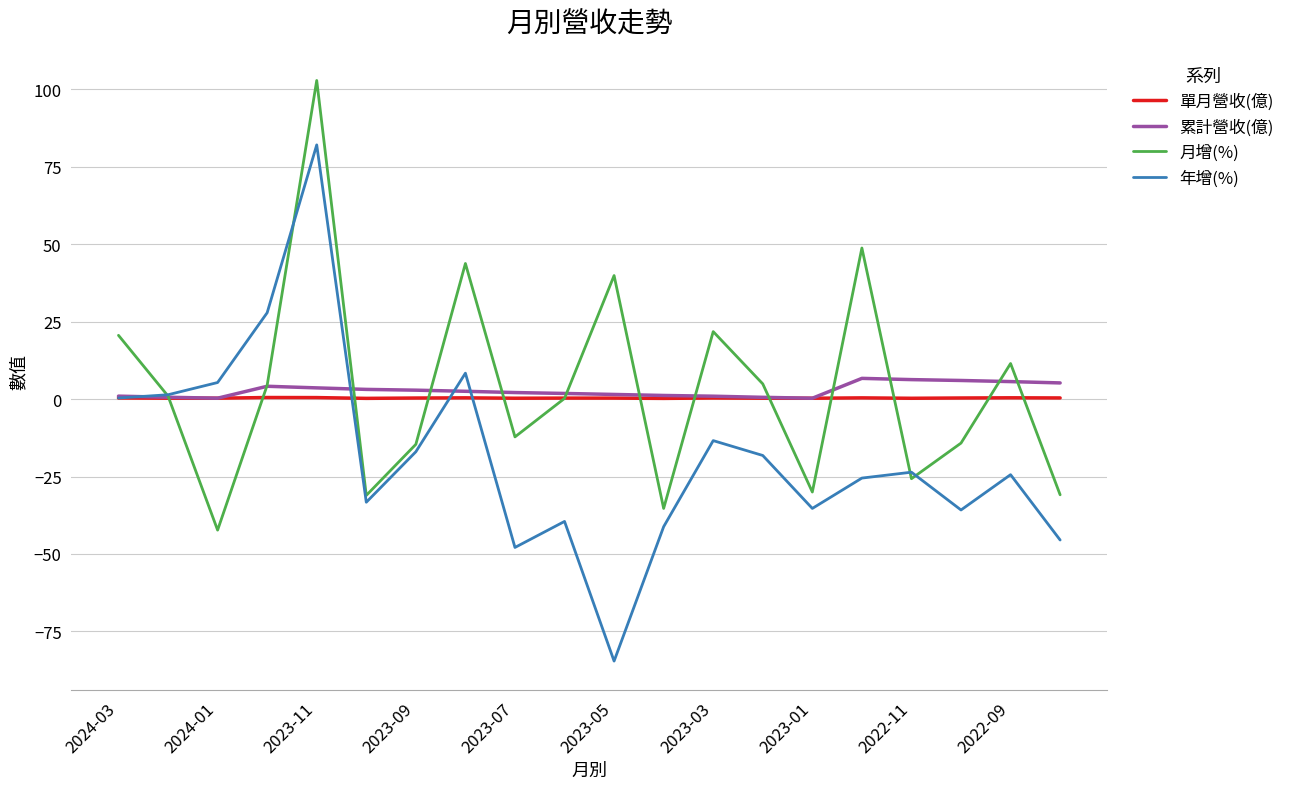

Rank the series by their maximum value, from highest to lowest.

月增(%), 年增(%), 累計營收(億), 單月營收(億)